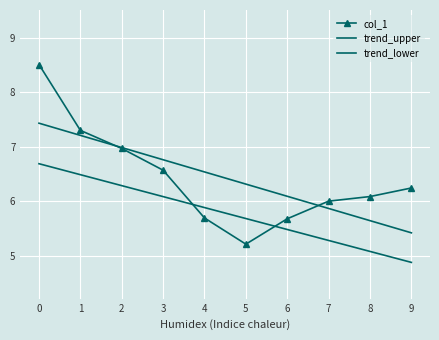

Is the value of trend_upper at 3 greater than the value of trend_lower at 4?

Yes